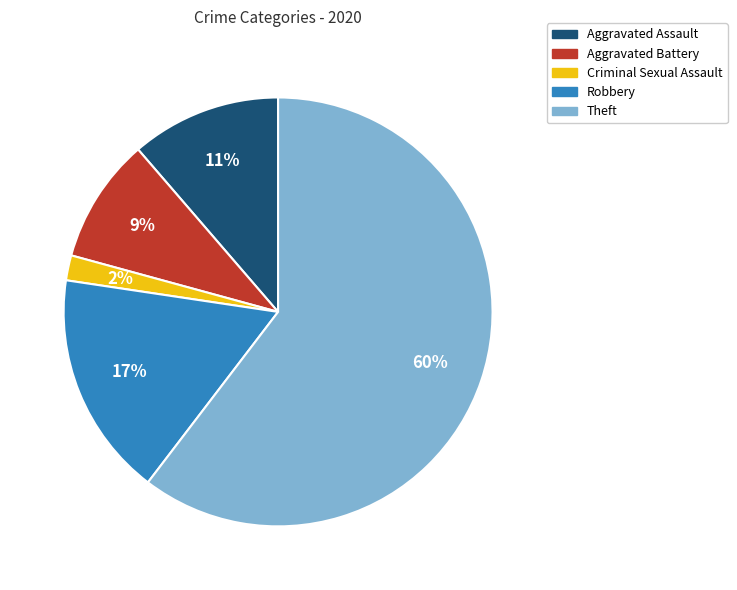

Combined, do Criminal Sexual Assault and Aggravated Battery account for over 50%?

No